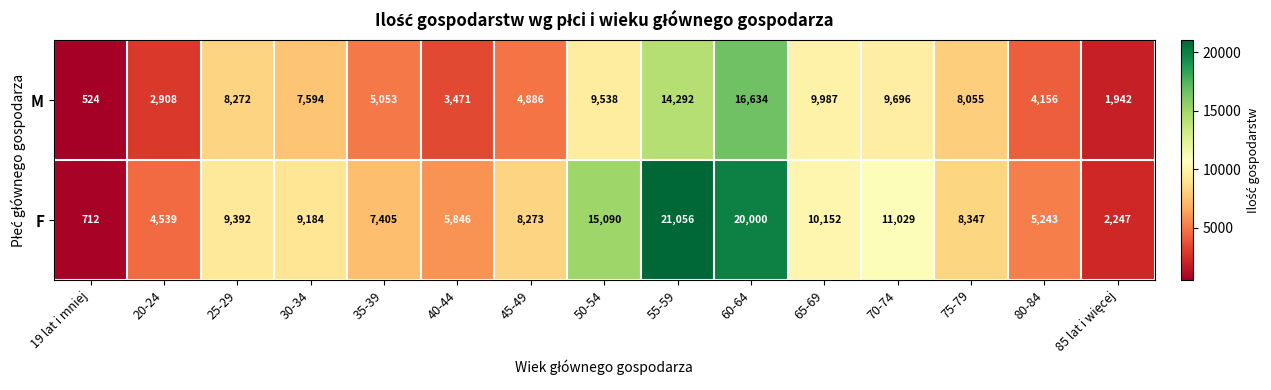

Is it true that M equals 8761 at 35-39?

False